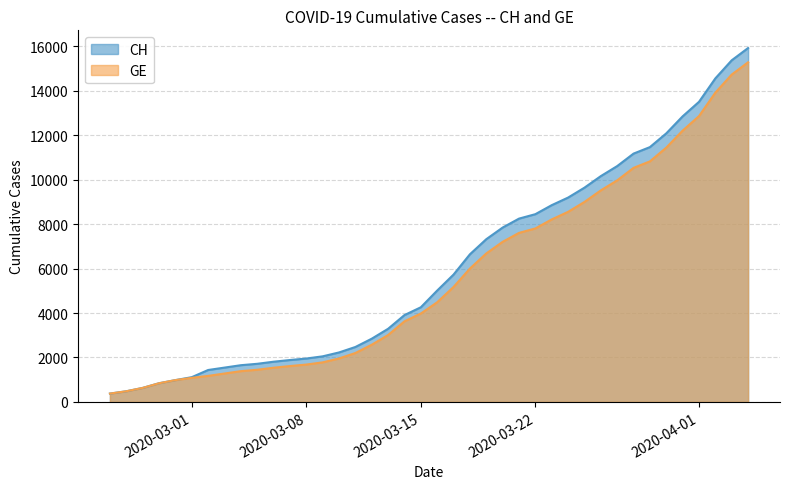

What is the maximum value for GE?

15284